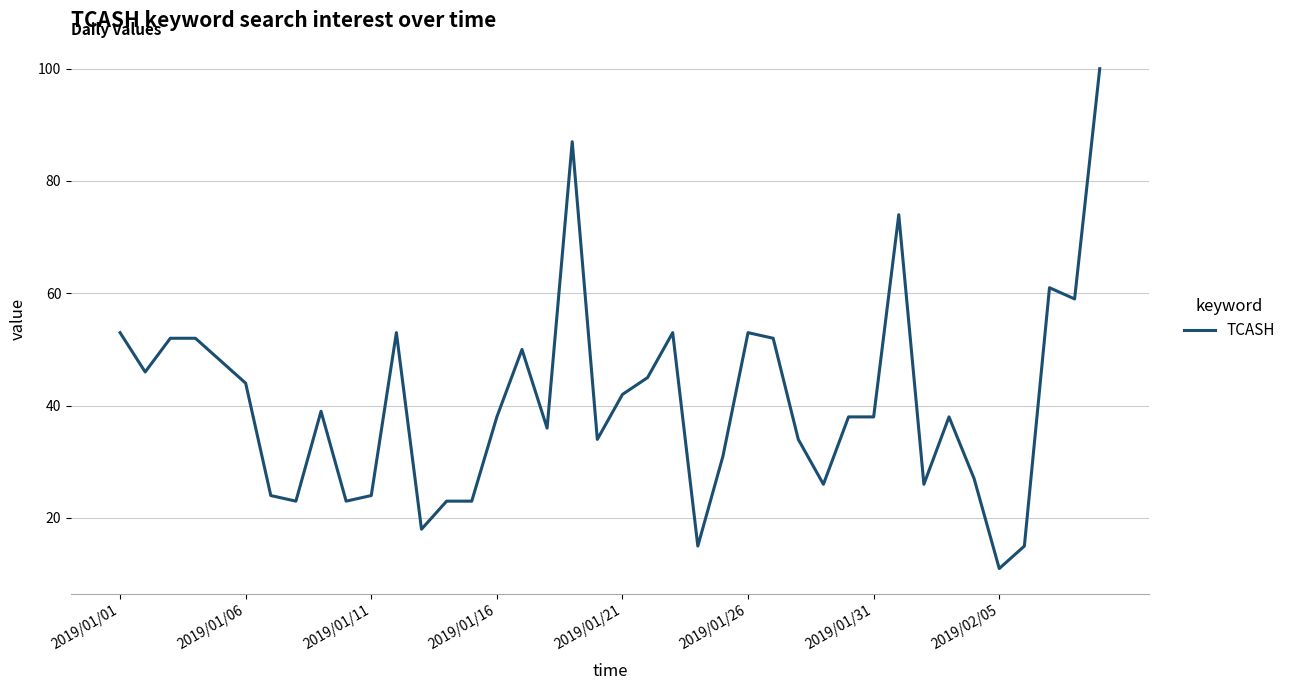

Is this an area chart (filled region under the line)?

No